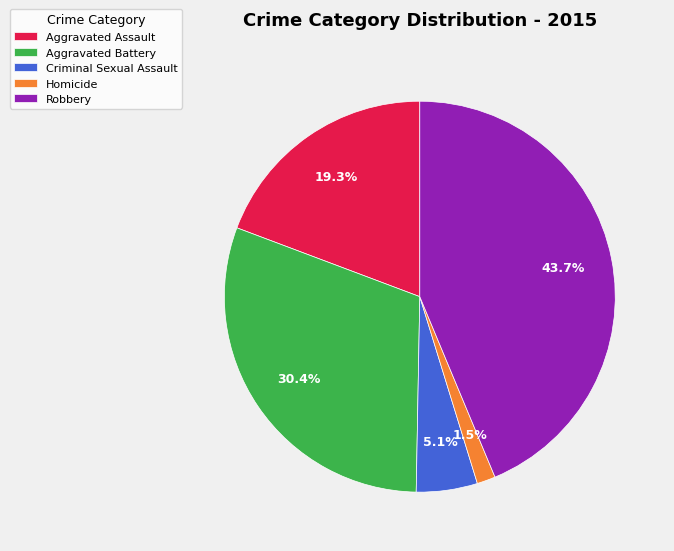

To the nearest percent, what is the difference between the Criminal Sexual Assault and Homicide slice percentages?

4%